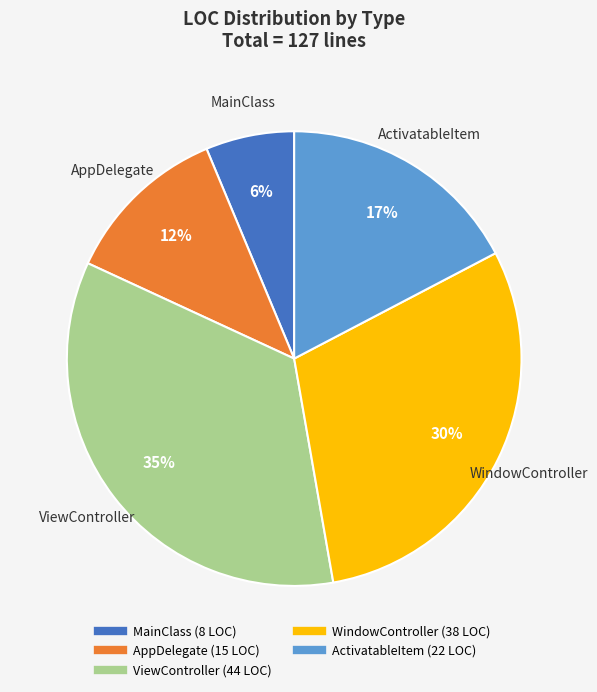

To the nearest percent, what portion does ActivatableItem represent?

17%